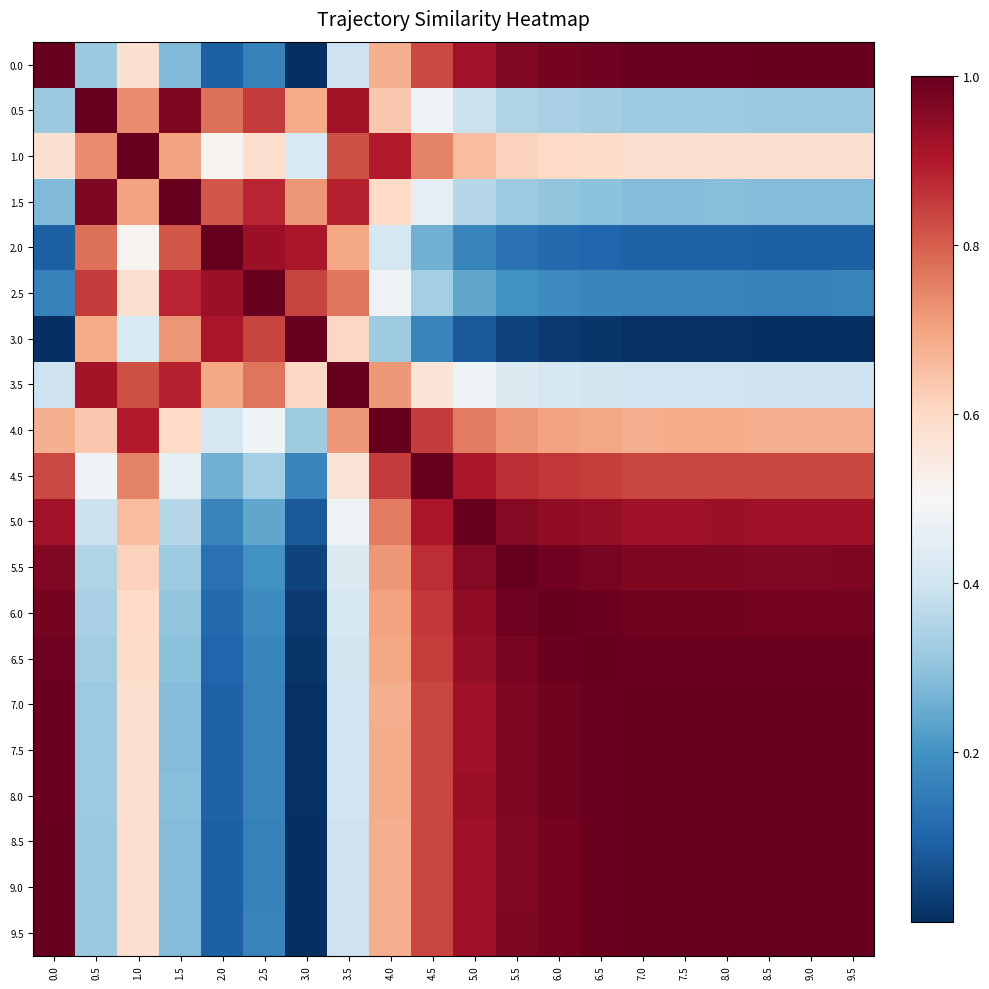

What is the greatest value displayed?

1.0